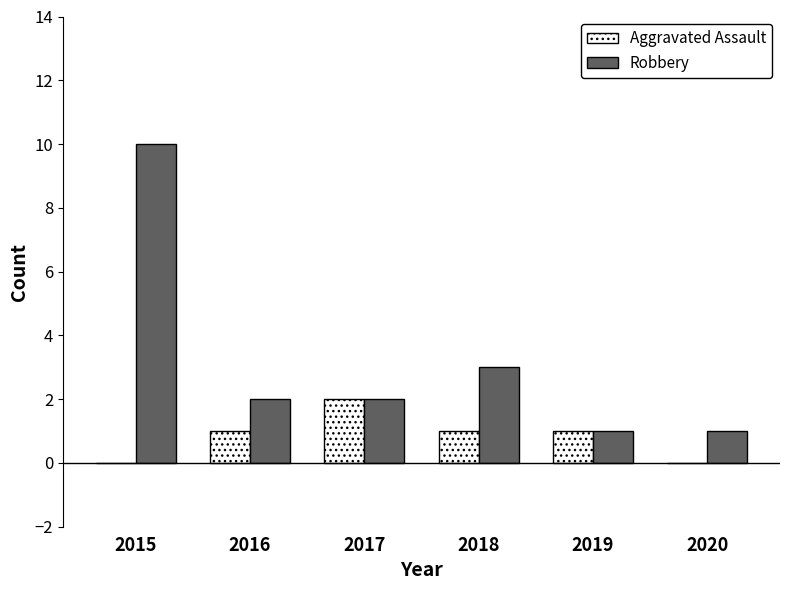

Which category has the highest value across all series?

2015